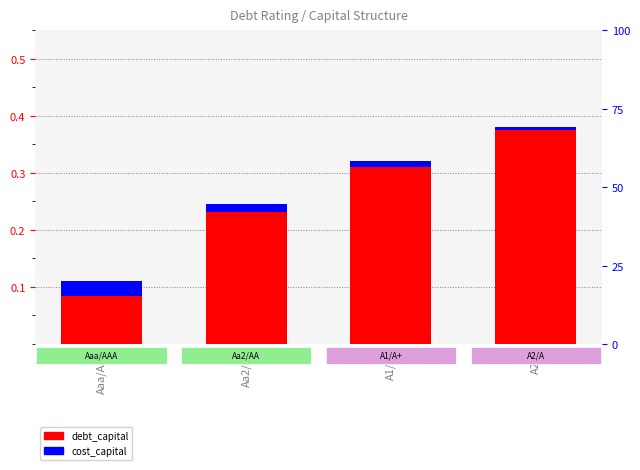

Reading left to right, what are all the values shown in this chart?

debt_capital: Aaa/AAA=0.1	Aa2/AA=0.2	A1/A+=0.3	A2/A=0.4
cost_capital: Aaa/AAA=0.0	Aa2/AA=0.0	A1/A+=0.0	A2/A=0.0